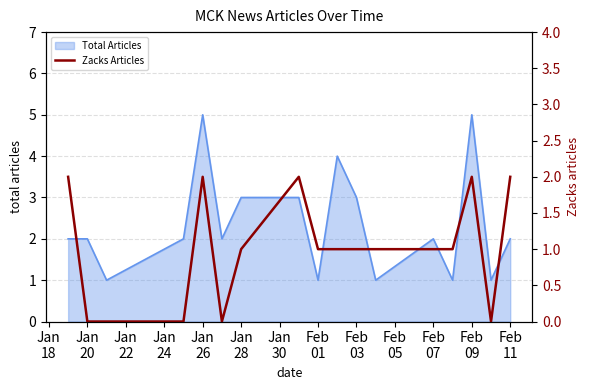

How many interior local valleys (lower than both neighbors) does the data have?

2